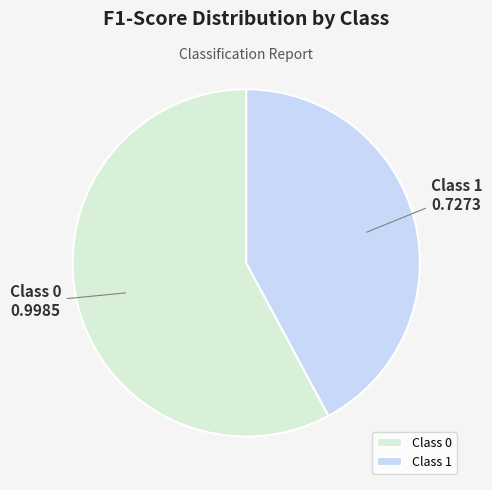

Rank the categories by value from highest to lowest.

Class 0, Class 1